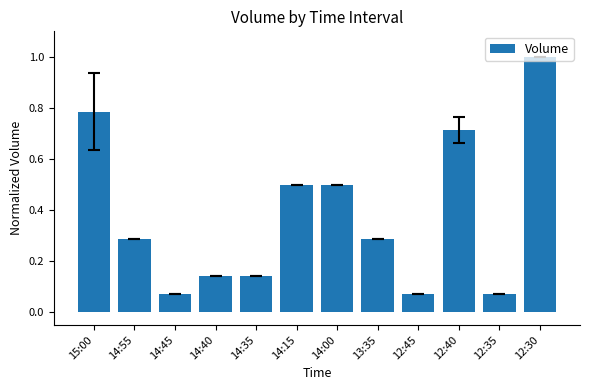

How many bars are there in total?

12